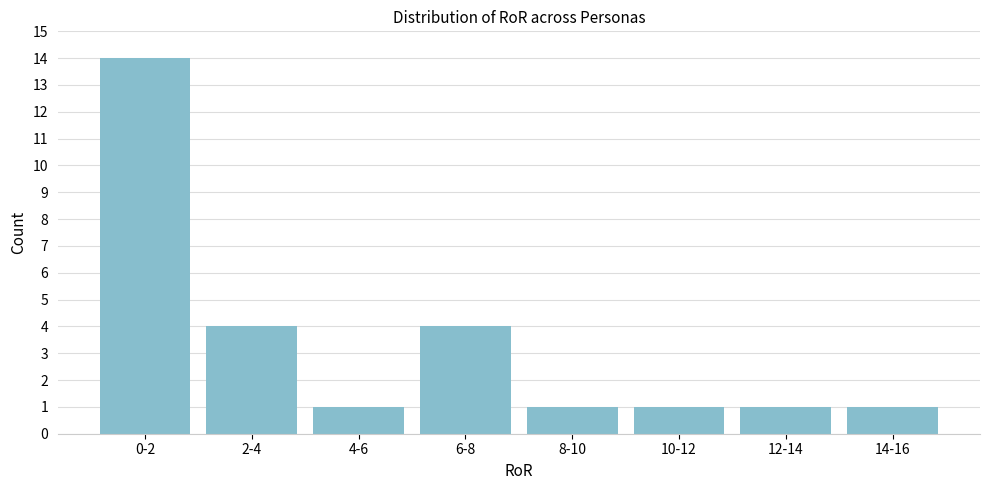

Reading left to right, extract all data points from this chart.

0-2=14	2-4=4	4-6=1	6-8=4	8-10=1	10-12=1	12-14=1	14-16=1